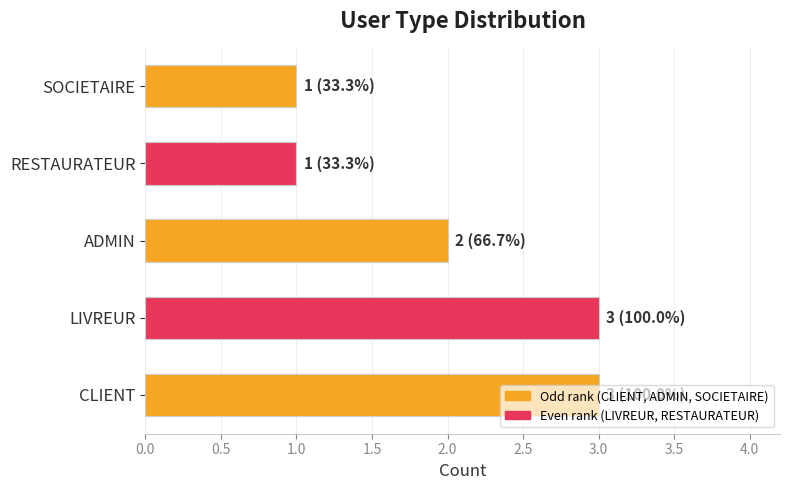

Approximately how many times larger is the value at RESTAURATEUR compared to ADMIN?

0.5